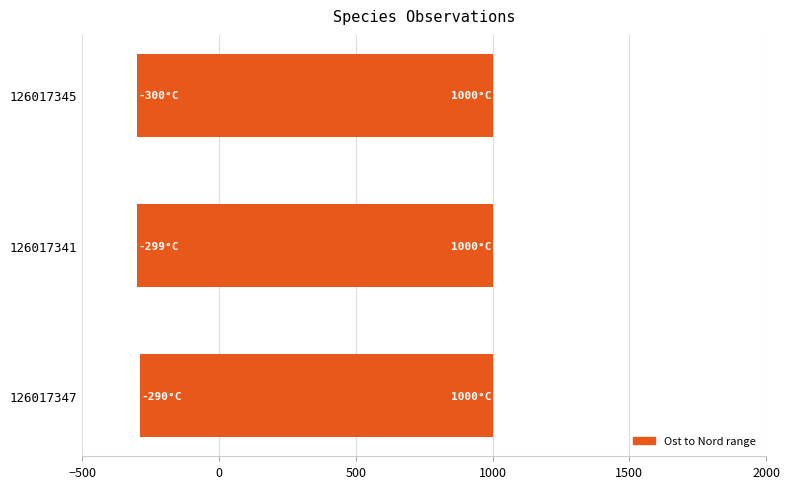

Reading right to left, extract all data points from this chart.

1300.0	1299.1	1290.0